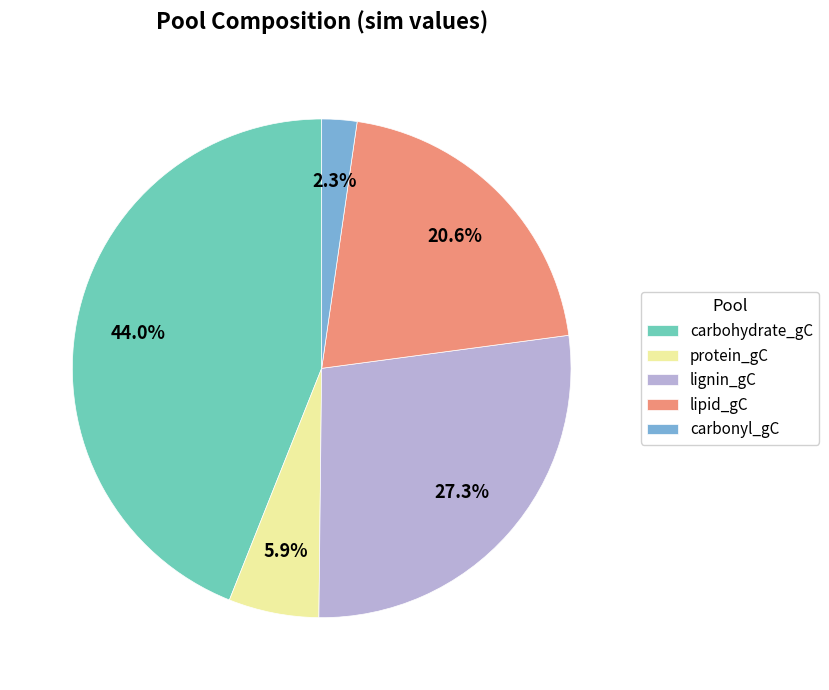

Which slice is the smallest?

carbonyl_gC